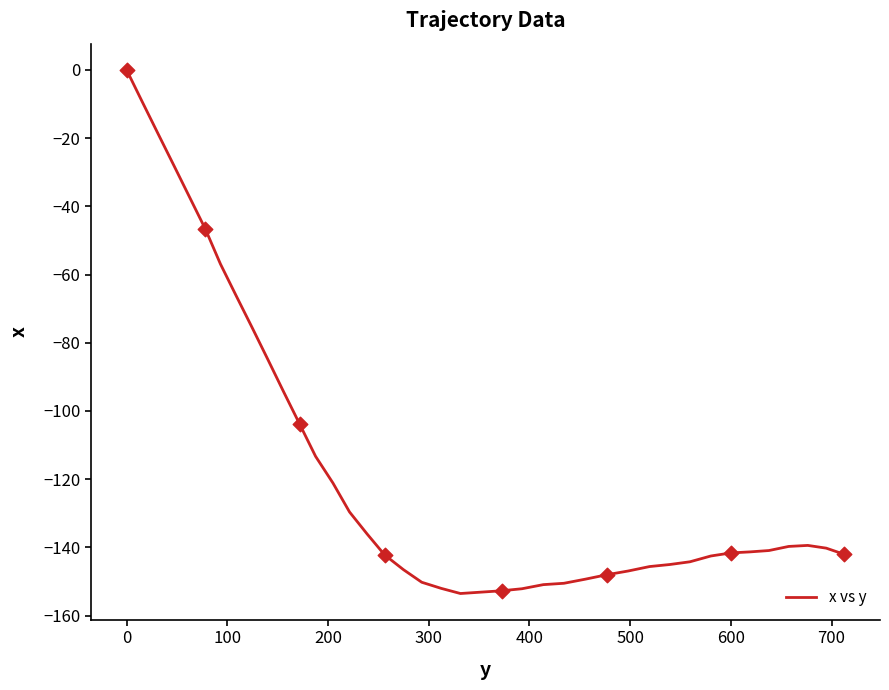

What is the smallest value displayed?

-153.5